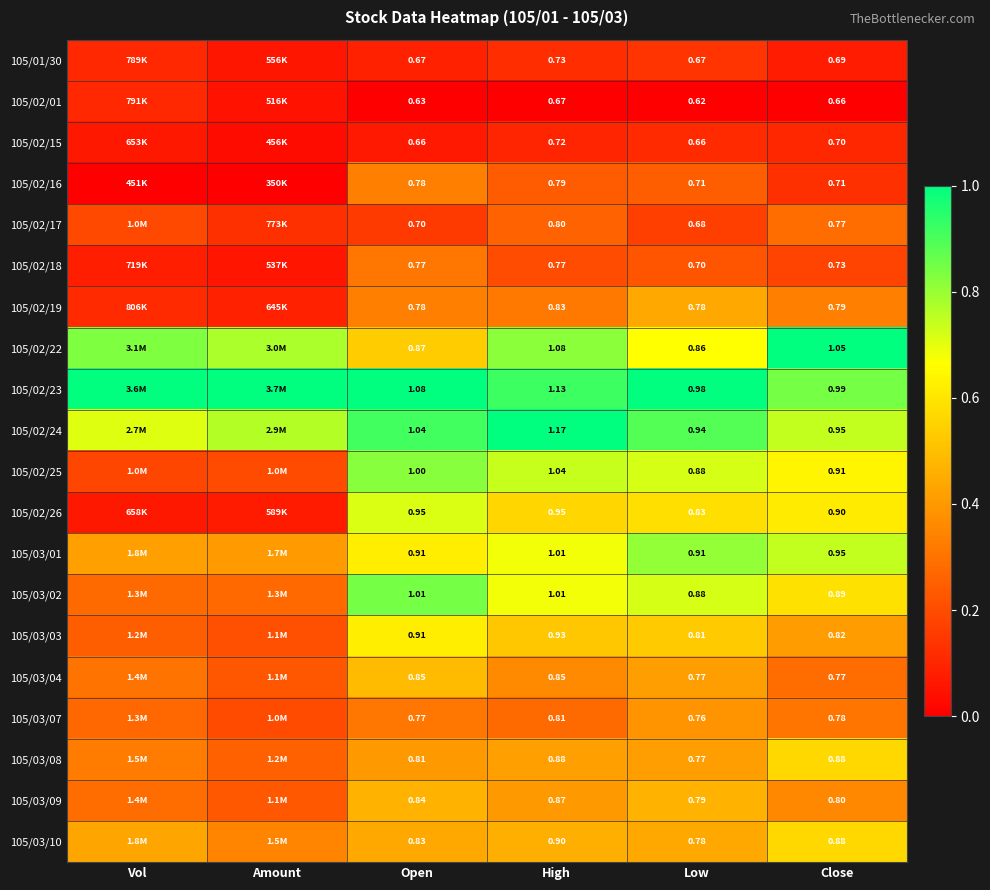

Is it true that 105/03/08 equals 0.2 at Amount?

False